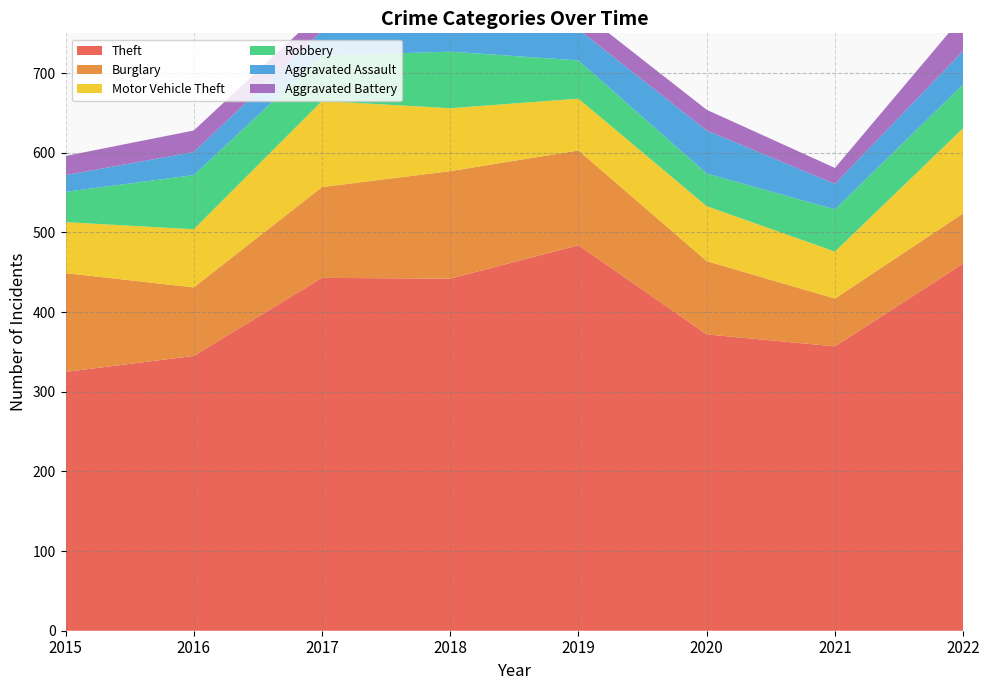

Reading left to right, extract all data points from this chart.

Theft: 325	345	443	442	484	372	357	461
Burglary: 124	86	114	135	119	92	60	63
Motor Vehicle Theft: 64	73	108	79	65	69	59	107
Robbery: 38	68	57	71	48	41	53	55
Aggravated Assault: 21	29	31	41	39	54	32	42
Aggravated Battery: 24	27	25	32	25	26	20	44